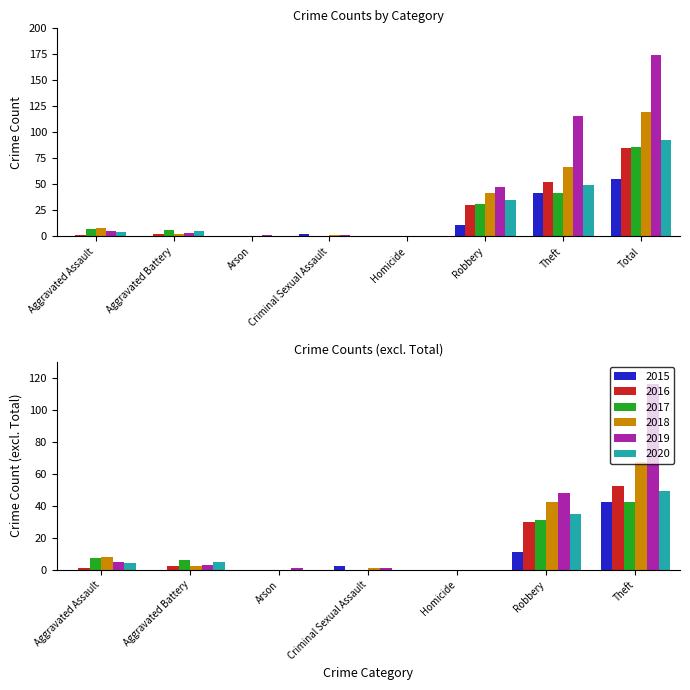

Rank the series by their maximum value, from lowest to highest.

2015, 2016, 2017, 2020, 2018, 2019